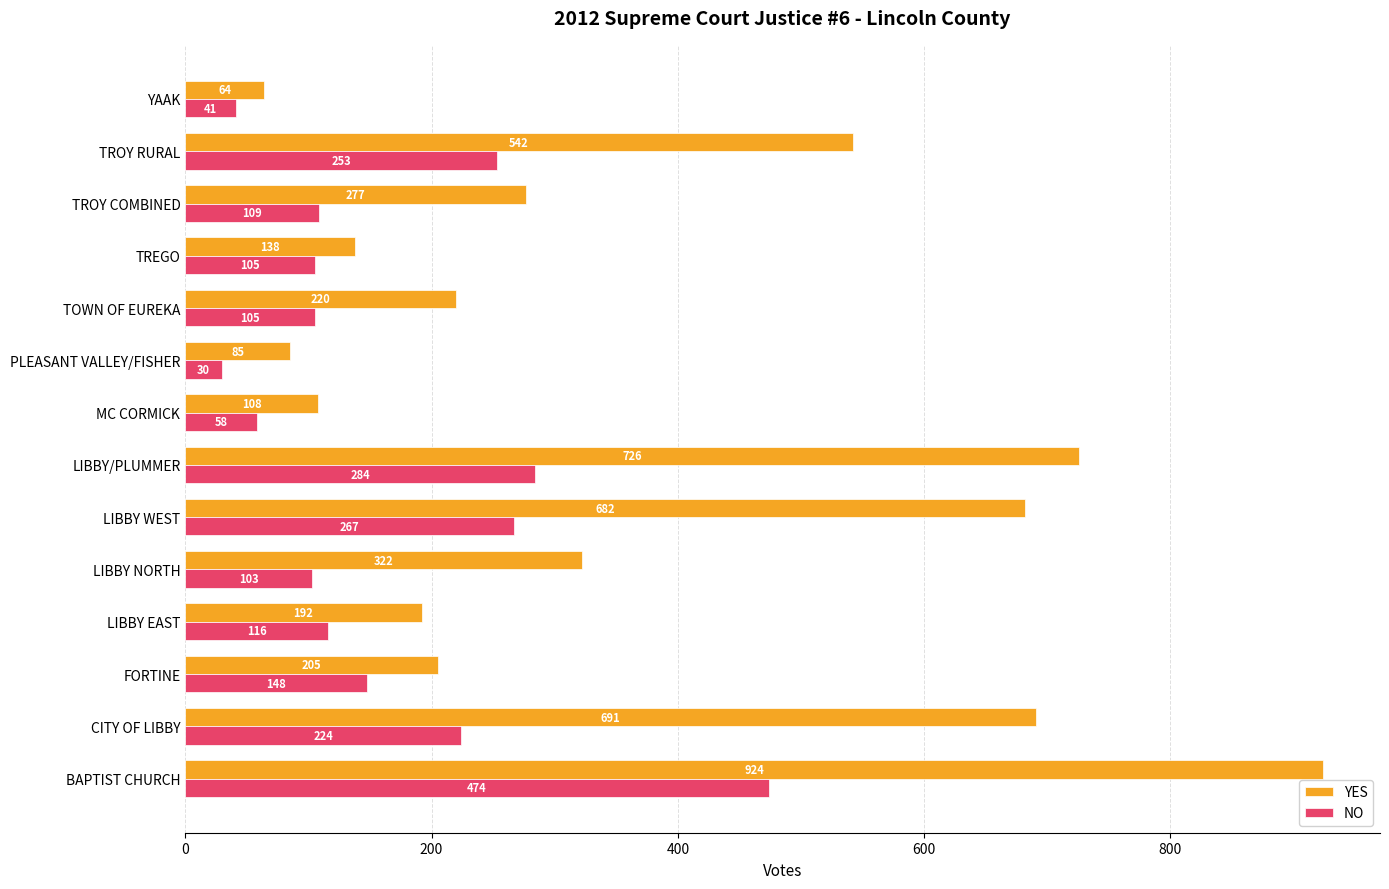

What is the total value across all series at LIBBY NORTH?

425